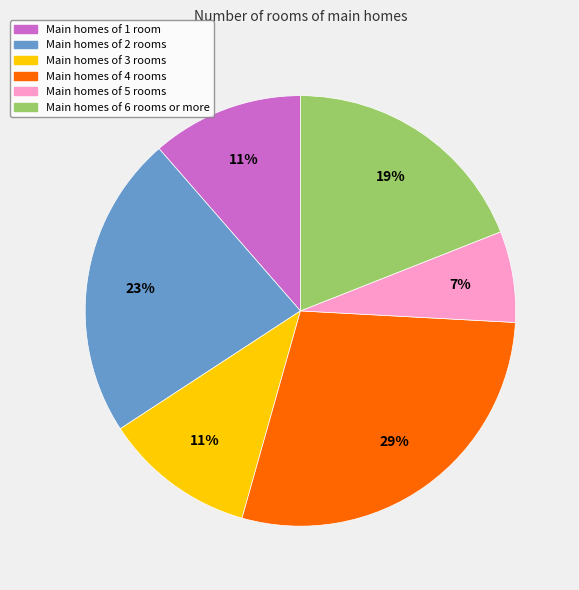

Does any single category account for the majority?

No